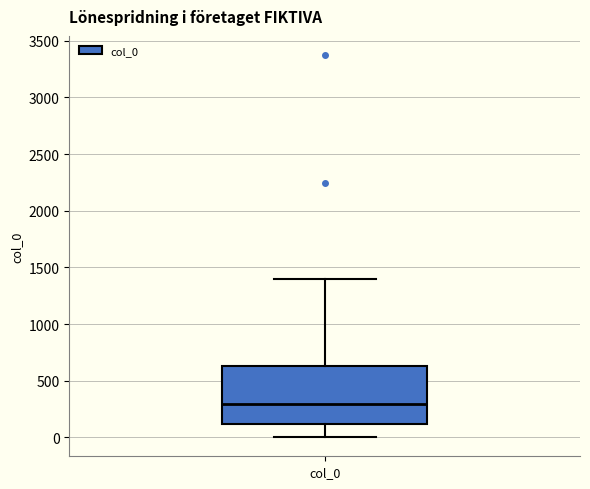

Transcribe this box plot: give where the median line is, the range the box spans, and where the two whiskers end, as read against the y-axis. The values are not printed on the chart, so give them approximately, as read against the axis.

median 300, box 100 to 650, whiskers 0 to 1400